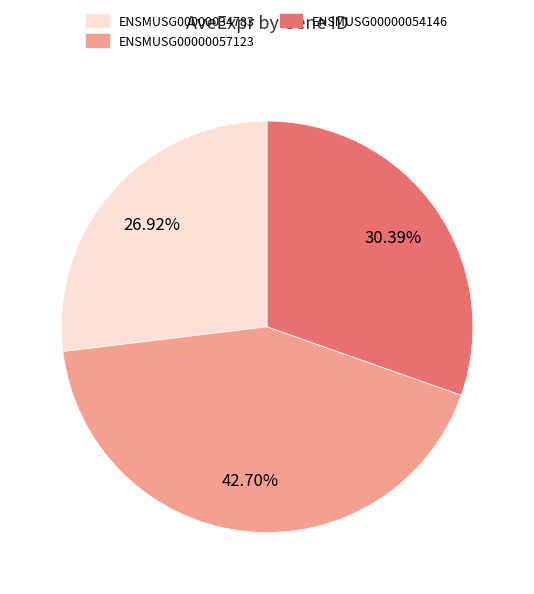

What percentage is the ENSMUSG00000034783 slice, to the nearest percent?

27%